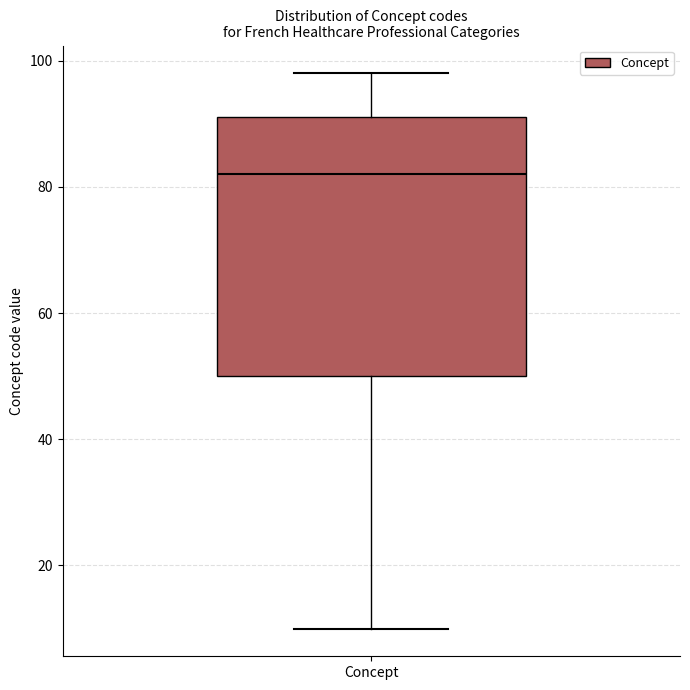

Where is the lower edge of the box for Concept on the y-axis? The values are not printed on the chart, so give them approximately, as read against the axis.

50